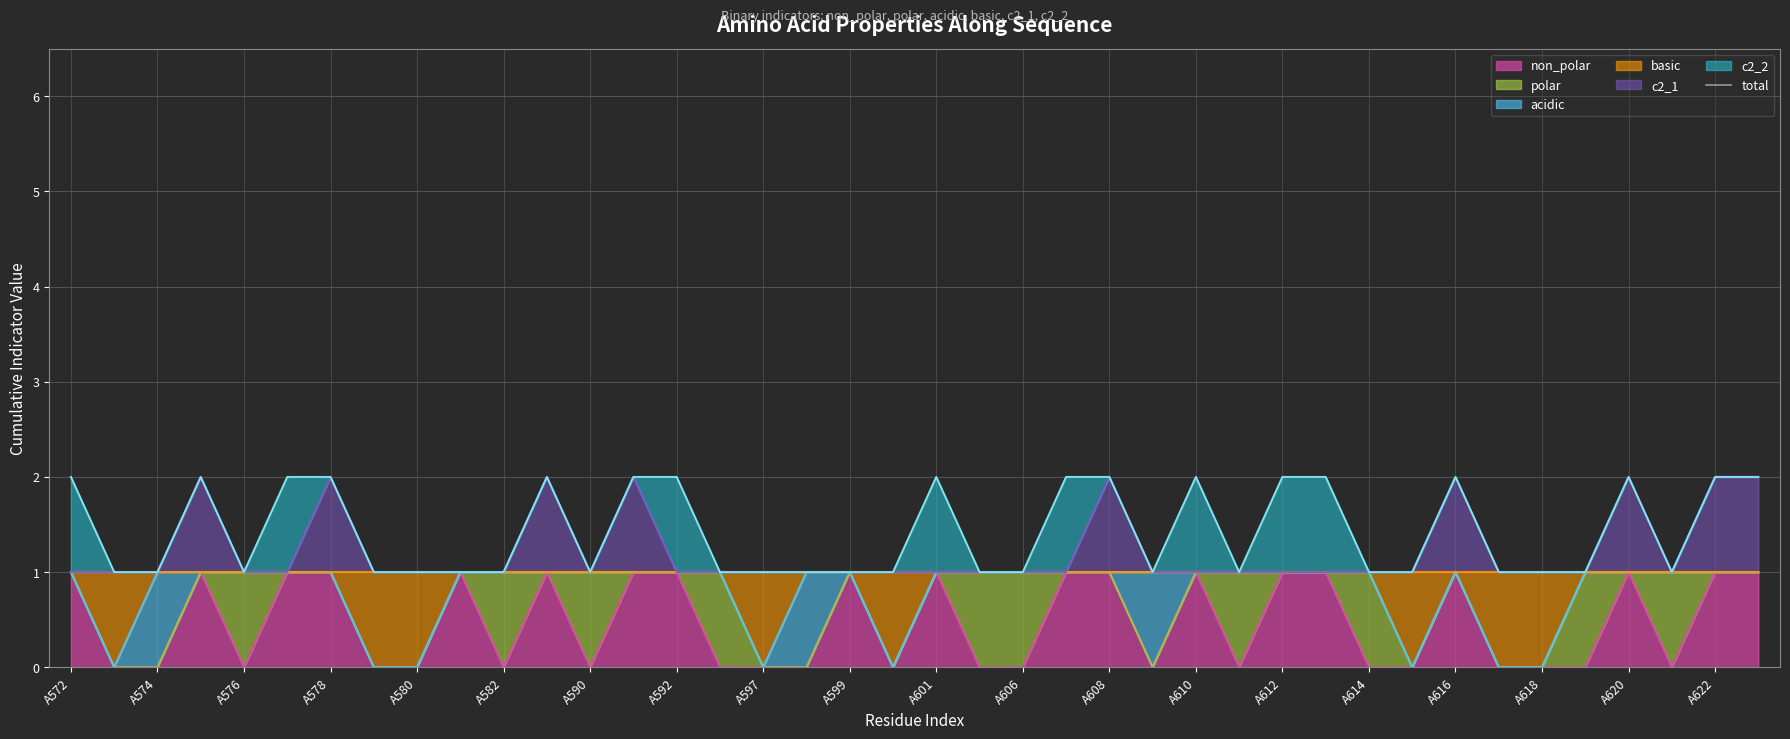

Approximately how many times larger is the value at A592 compared to A601?

1.0